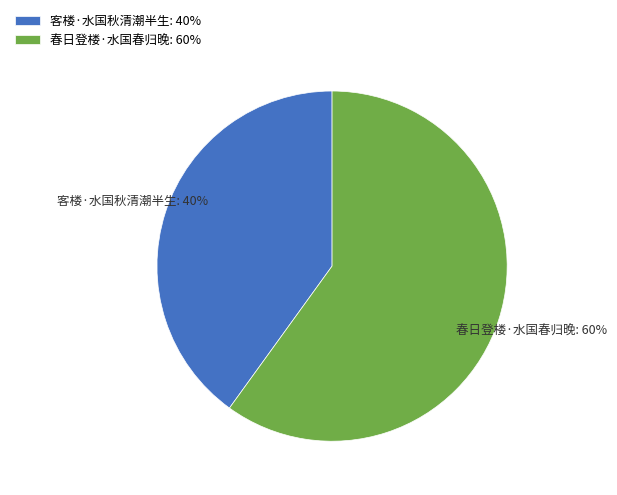

Which category accounts for the majority?

春日登楼·水国春归晚